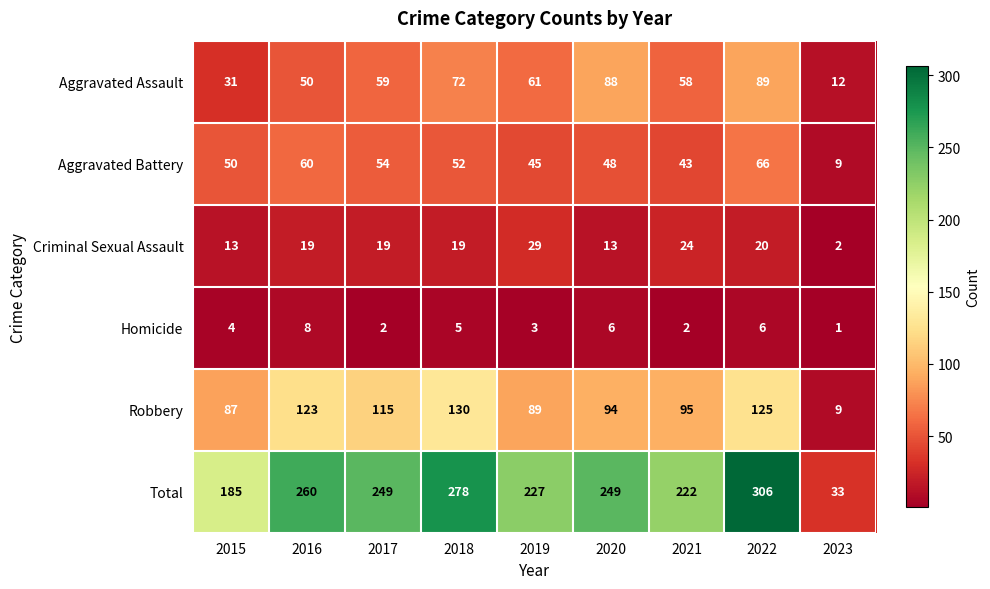

Rank the series at 2020 from lowest to highest value.

Homicide, Criminal Sexual Assault, Aggravated Battery, Aggravated Assault, Robbery, Total